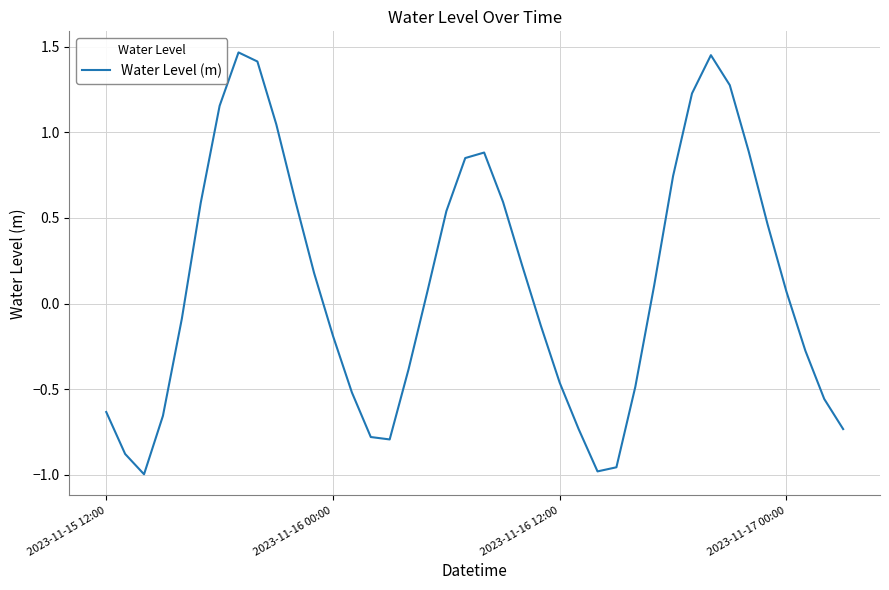

What is the difference between the second highest and minimum values?

2.4